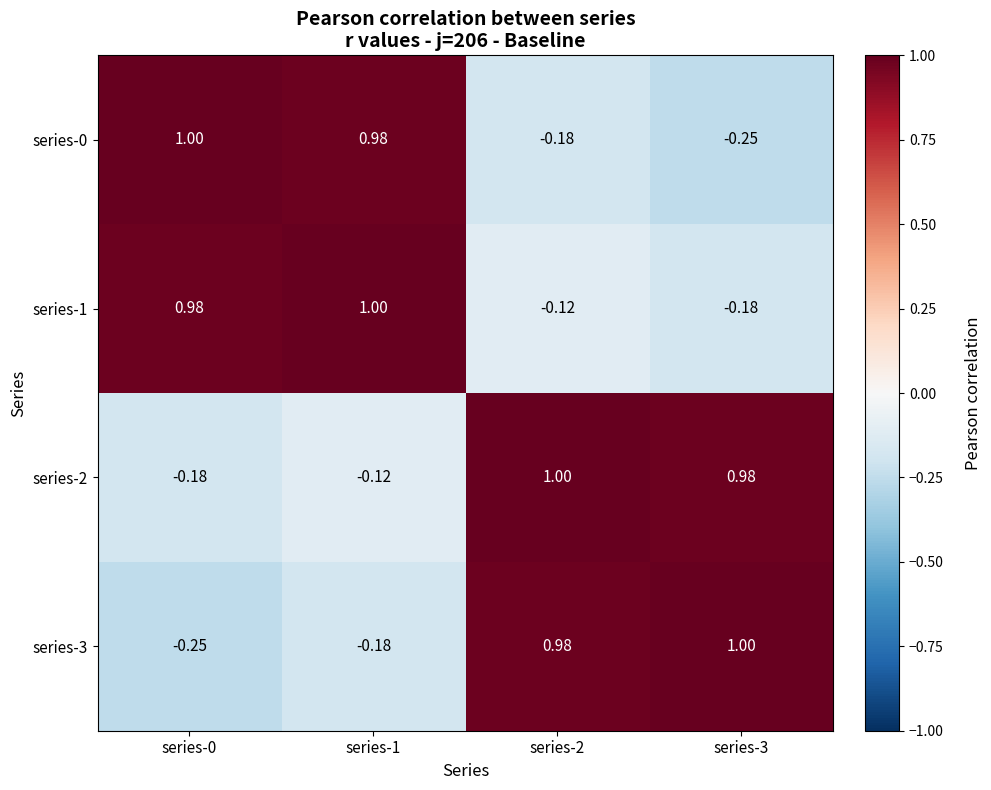

Is the value of series-3 at series-0 greater than the value of series-2 at series-1?

No